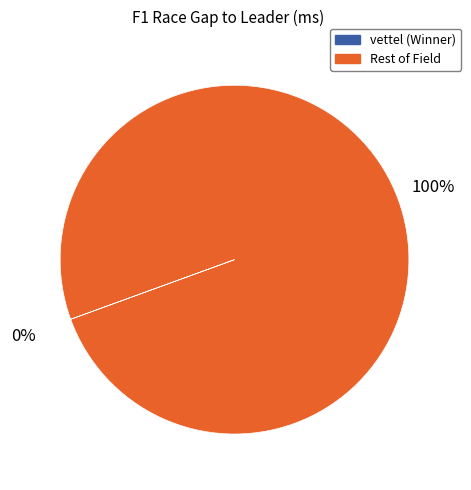

What is the majority slice?

Rest of Field